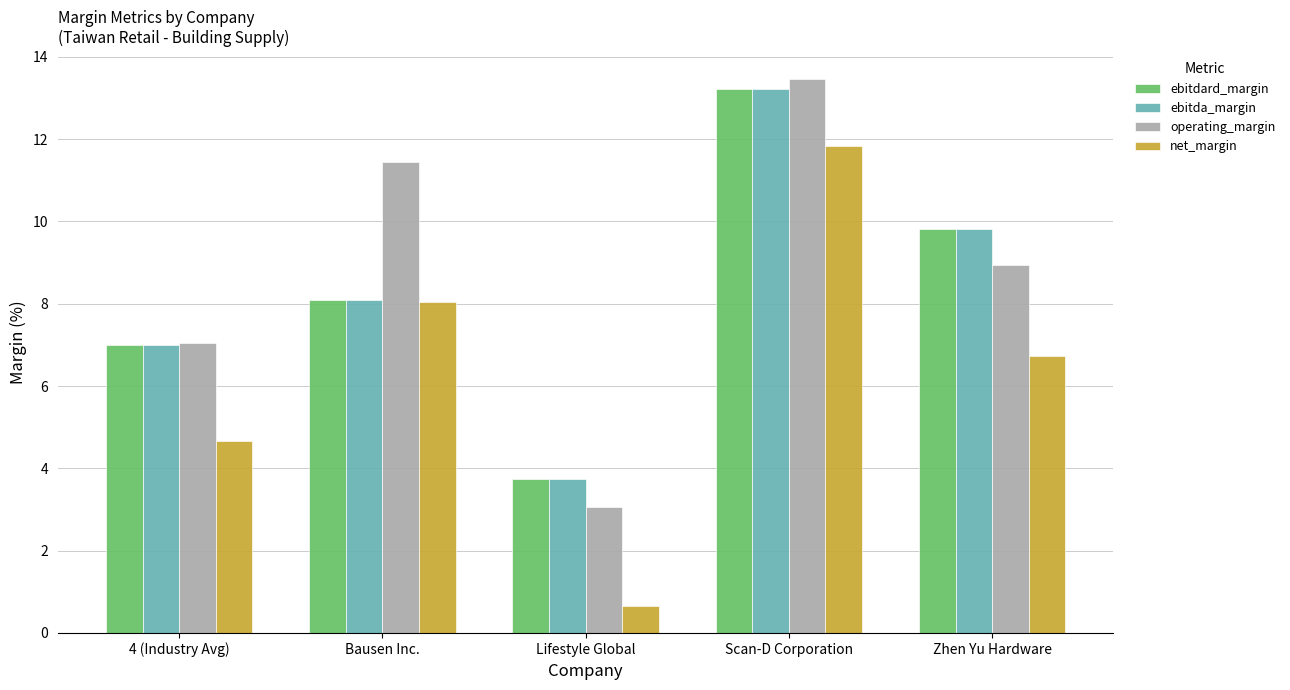

At which label does ebitdard_margin reach its minimum?

Lifestyle Global